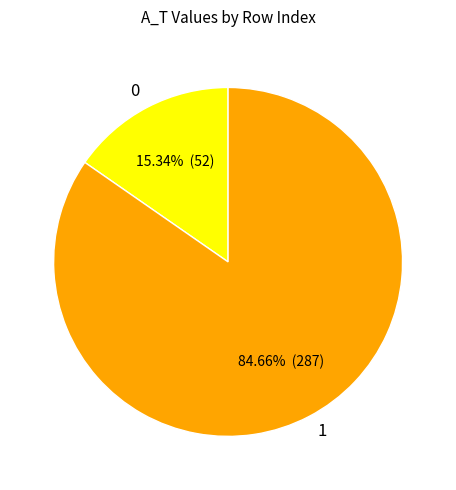

The 0 slice represents 15% of the pie. True or false?

True